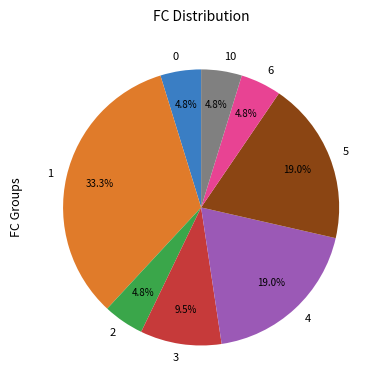

To the nearest percent, what is the combined percentage of 0 and 5?

24%